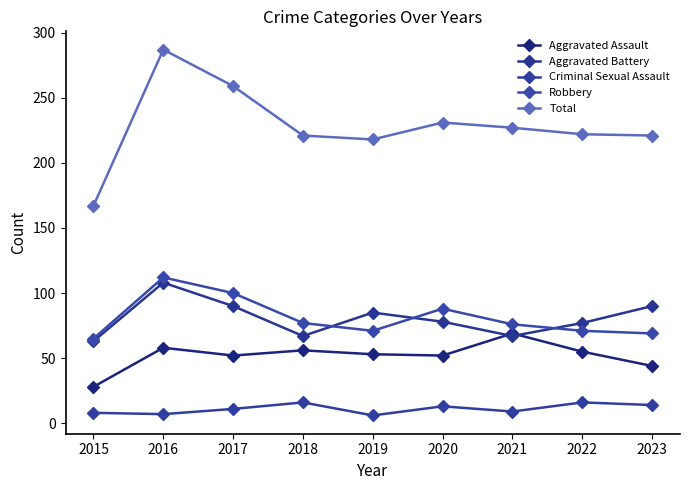

Which series changed the most between 2015 and 2021?

Total